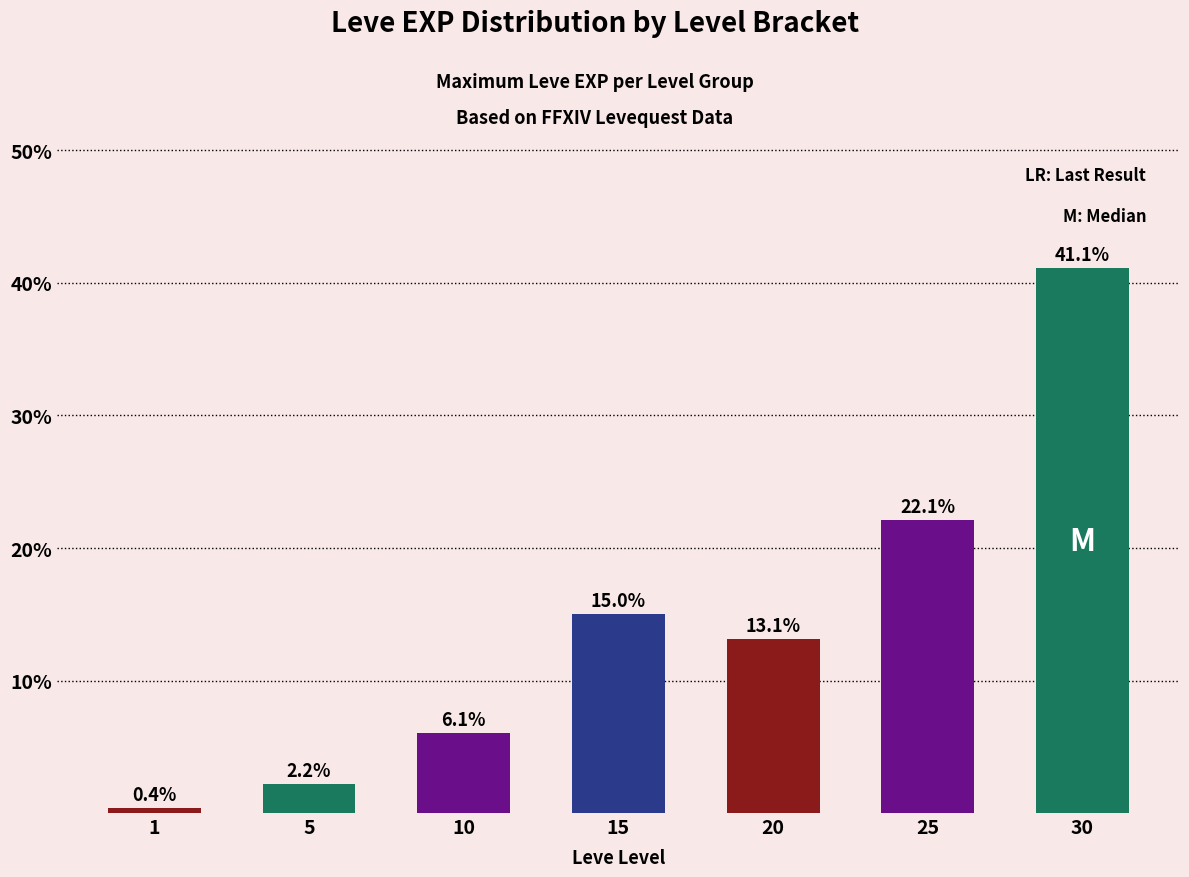

What is the difference between the maximum and second lowest values?

38.9